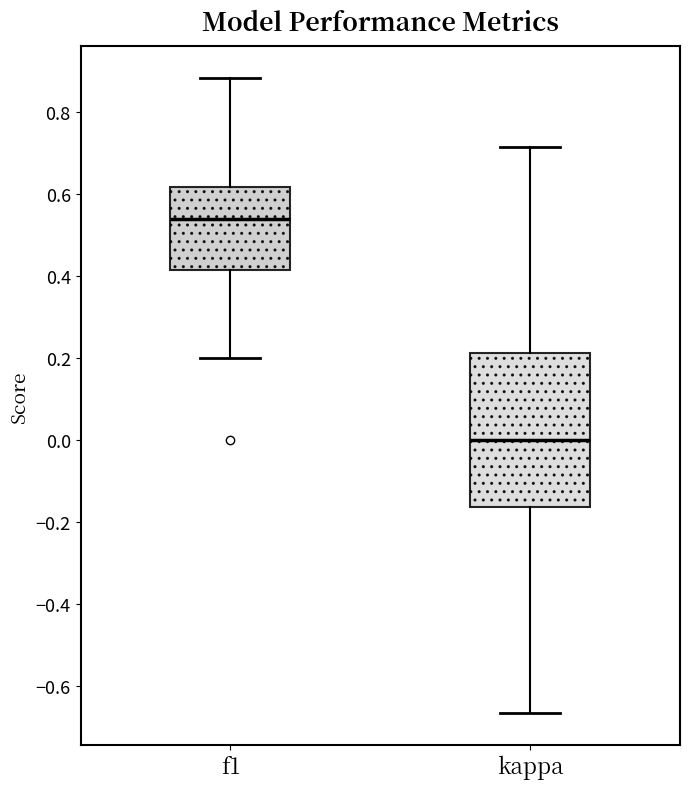

Where is the lower edge of the box for f1 on the y-axis? The values are not printed on the chart, so give them approximately, as read against the axis.

0.42